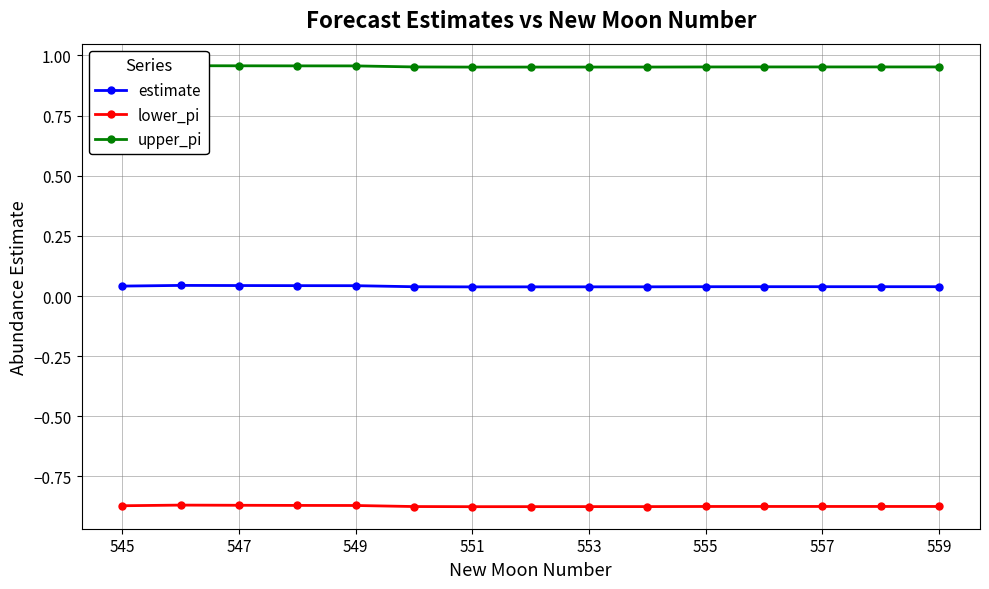

True or false: lower_pi and estimate intersect in this chart.

False